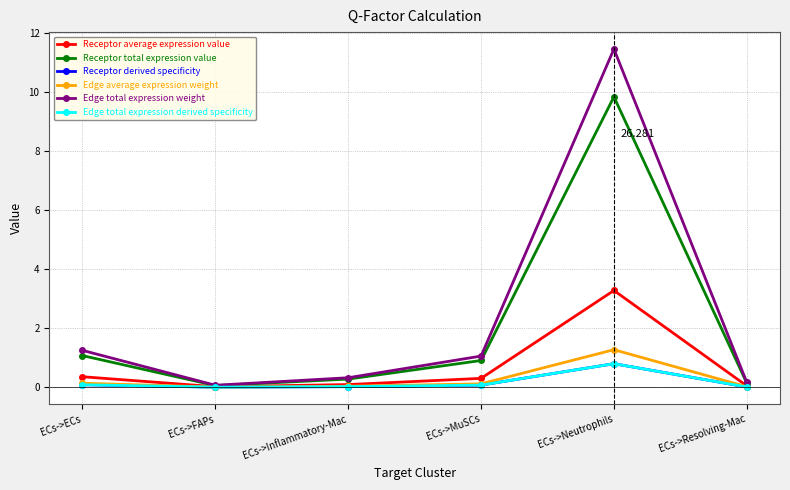

What is the maximum value shown in the chart?

11.5